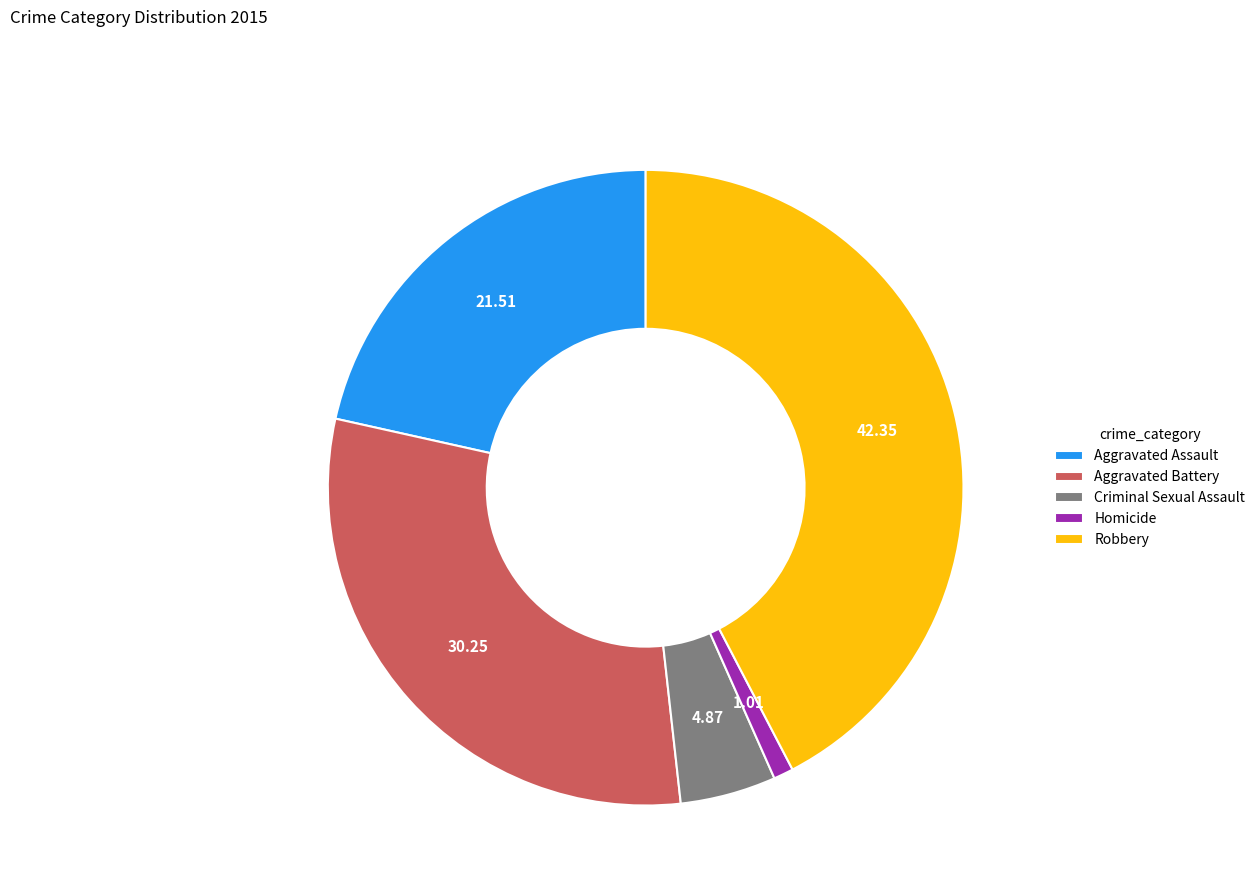

Combined, do Robbery and Criminal Sexual Assault account for over 50%?

No